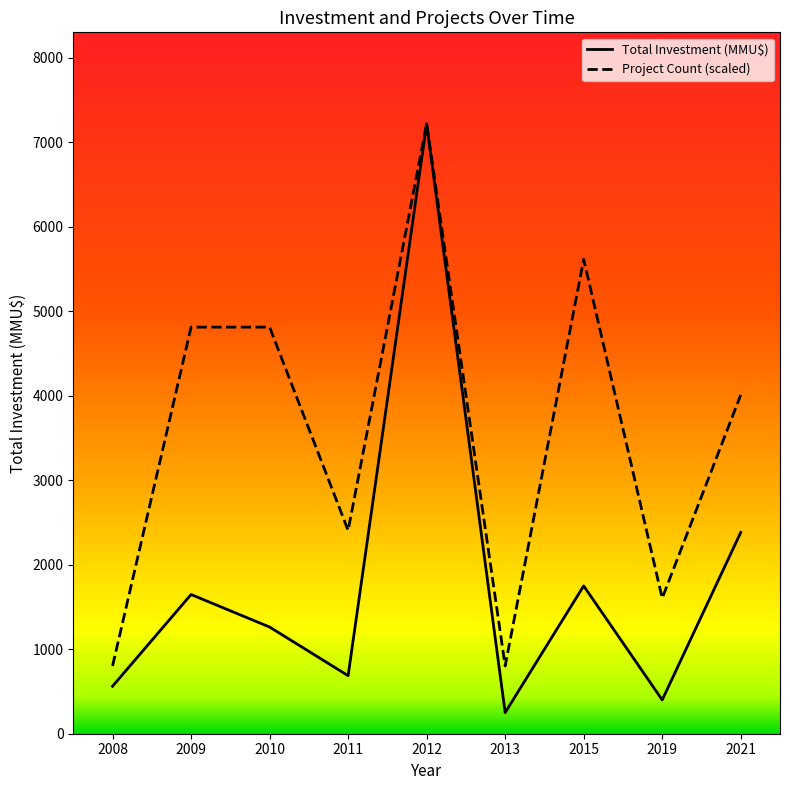

Which series has the largest range (max minus min)?

Total Investment (MMU$)